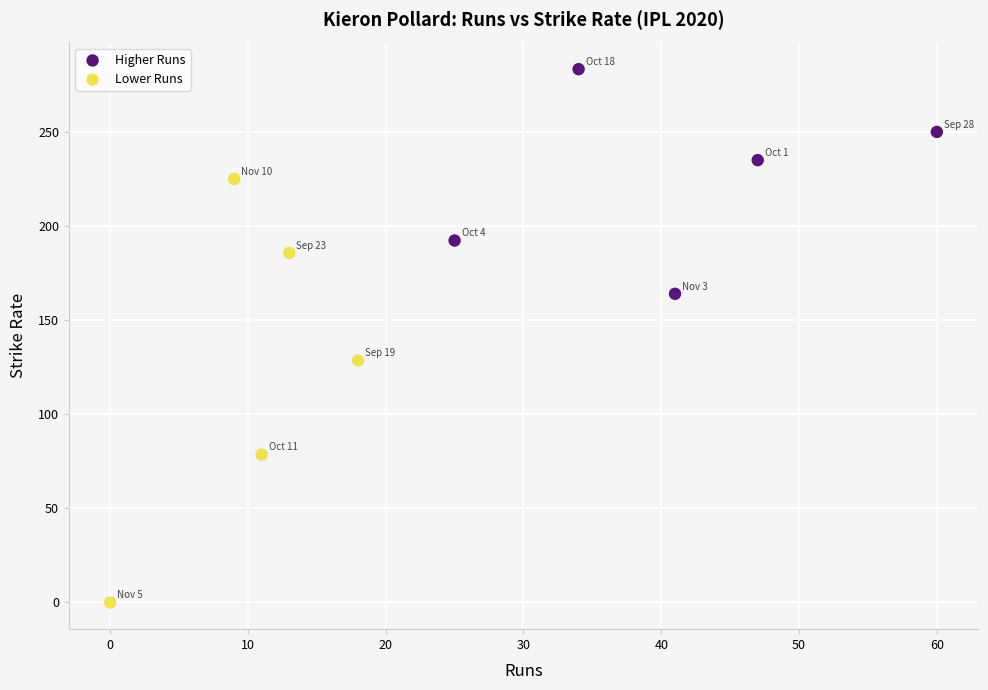

Which series has the widest spread of Y values?

Lower Runs